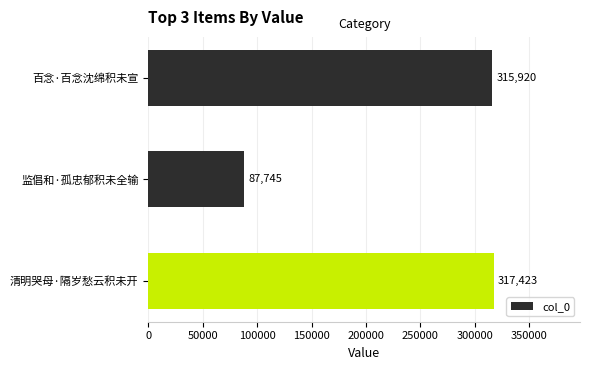

What is the sum of the values at 百念·百念沈绵积未宣 and 清明哭母·隔岁愁云积未开?

633343